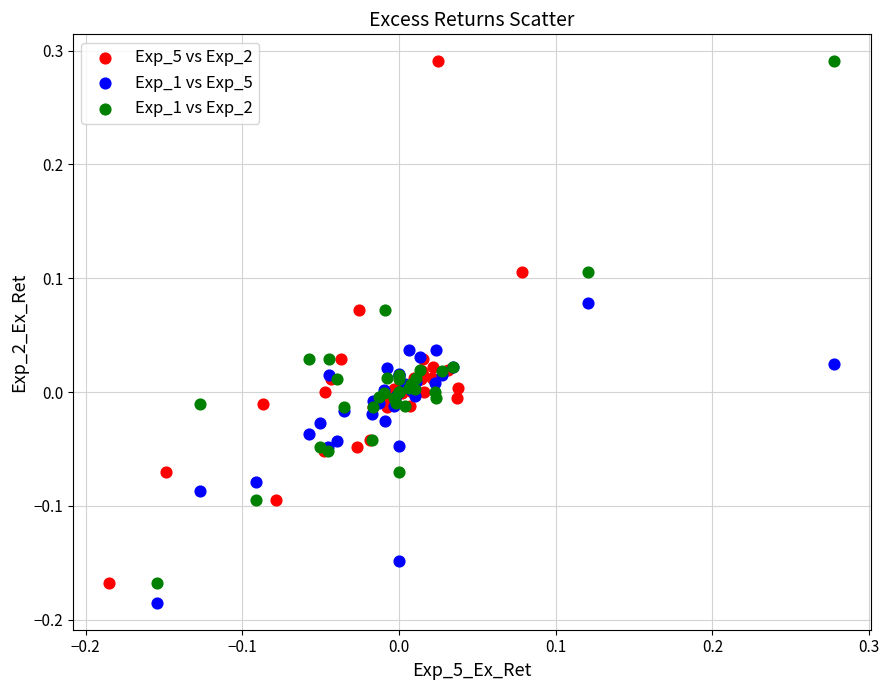

What are all the series names shown in the legend?

Exp_5 vs Exp_2, Exp_1 vs Exp_5, Exp_1 vs Exp_2